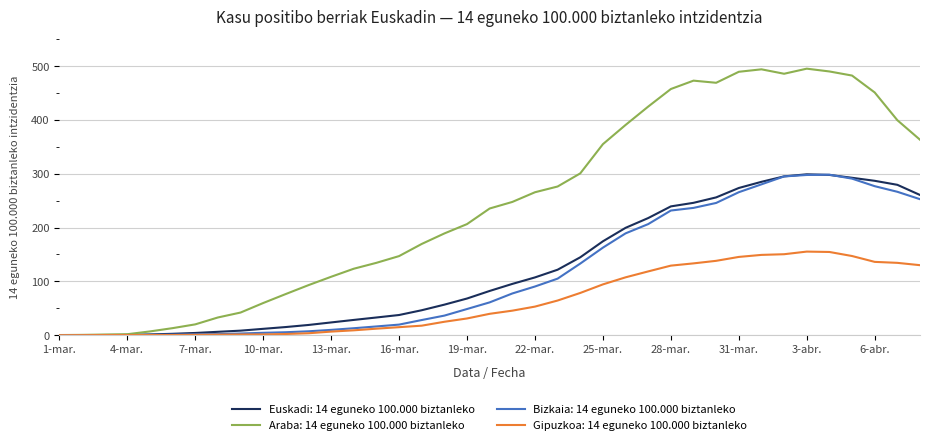

Which series has the widest spread of values?

Araba: 14 eguneko 100.000 biztanleko